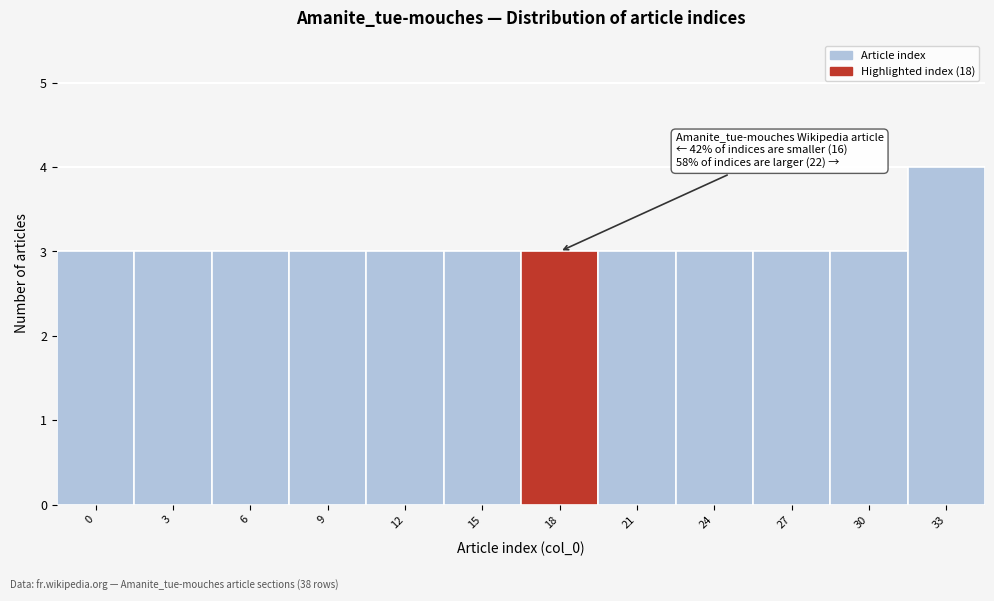

Reading right to left, list all the values displayed in this chart.

33=4	30=3	27=3	24=3	21=3	18=3	15=3	12=3	9=3	6=3	3=3	0=3